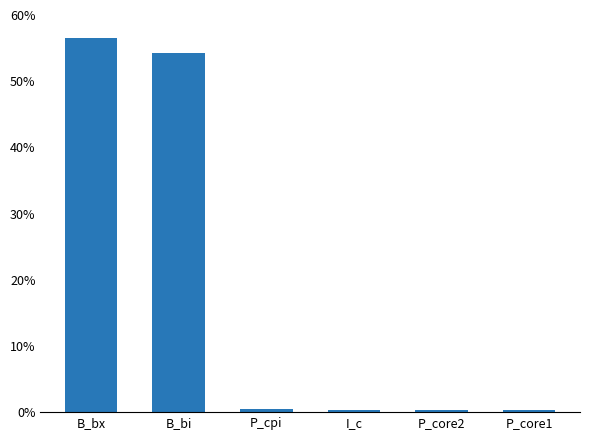

Between P_core1 and B_bx, which is larger?

B_bx